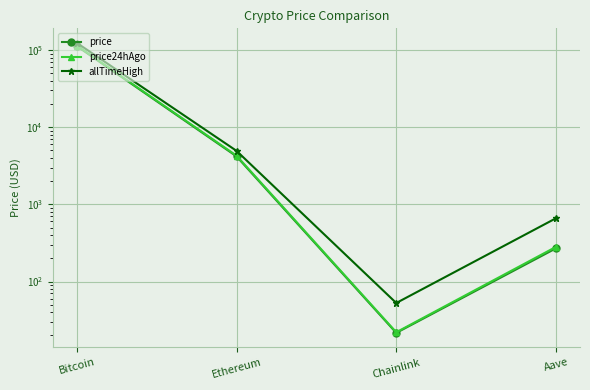

What is the sum of the price values at Chainlink and Aave?

291.2